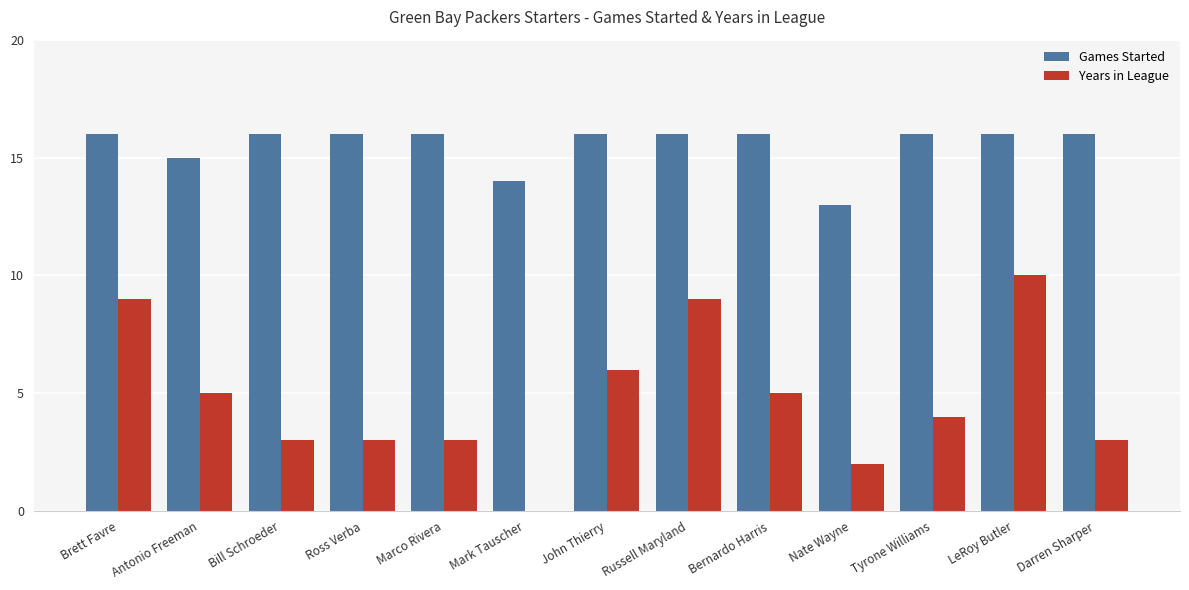

Is it true that Games Started equals 24 at Bill Schroeder?

False